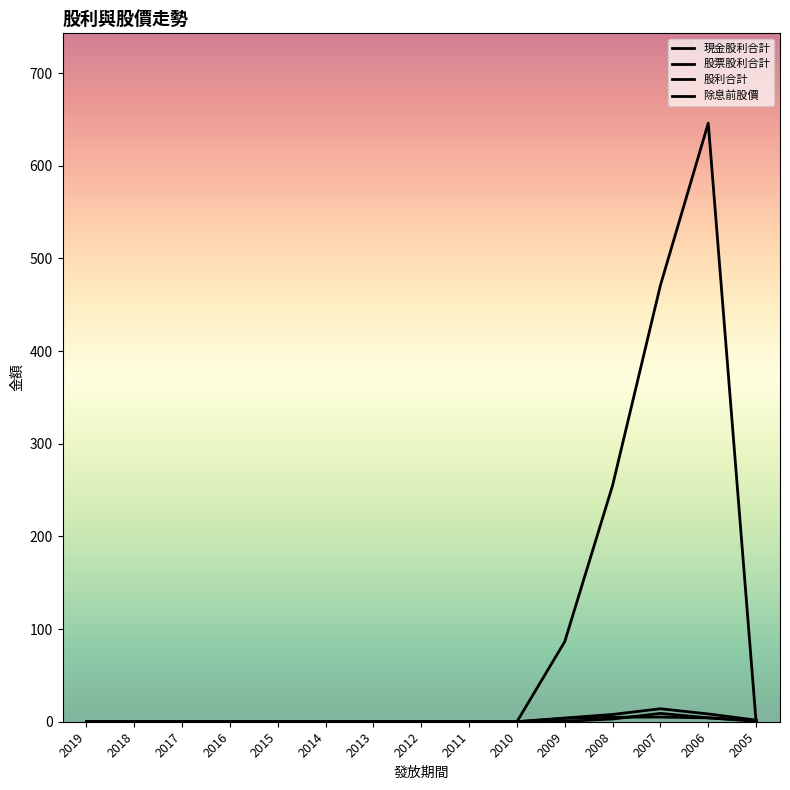

At which category is the sum across all series the highest?

2006